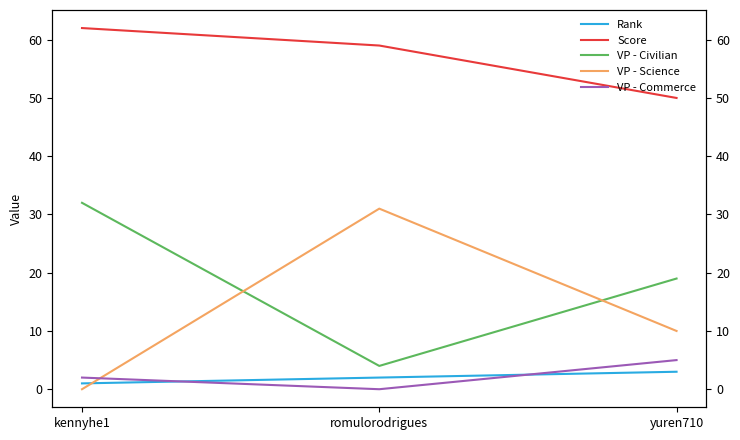

Does the chart have visible grid lines?

No